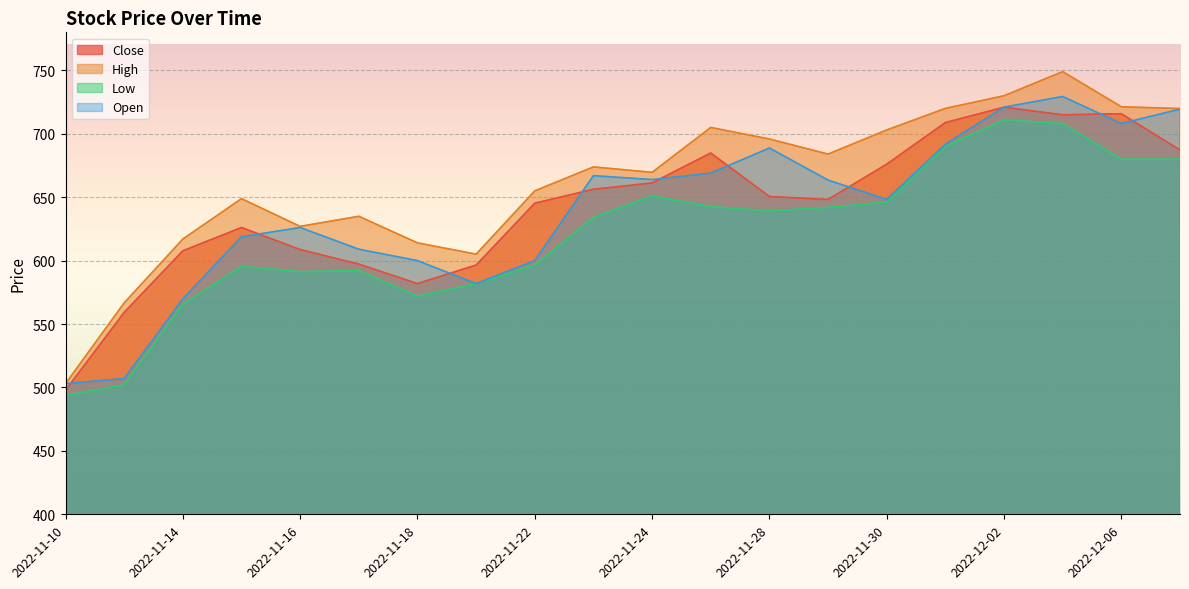

Reading left to right, transcribe all the data shown in this chart.

Close: 497.8	559.2	607.8	626.1	608.8	597.2	581.9	596.5	645.3	656.2	661.2	684.8	650.5	648.2	676.0	708.8	721.0	715.0	715.8	687.2
High: 503.0	566.7	617.0	648.8	627.0	635.0	614.0	605.1	655.0	673.9	669.6	705.0	695.9	684.0	703.0	720.0	730.0	749.0	721.3	719.9
Low: 493.8	502.1	565.5	595.5	591.3	592.1	572.0	581.9	596.5	634.0	651.0	642.6	639.2	642.0	646.1	690.0	711.0	708.0	680.0	680.0
Open: 503.0	507.0	569.8	618.8	626.1	609.0	600.0	581.9	600.0	667.0	663.9	669.0	688.8	663.5	648.2	691.8	721.0	729.4	708.1	719.5